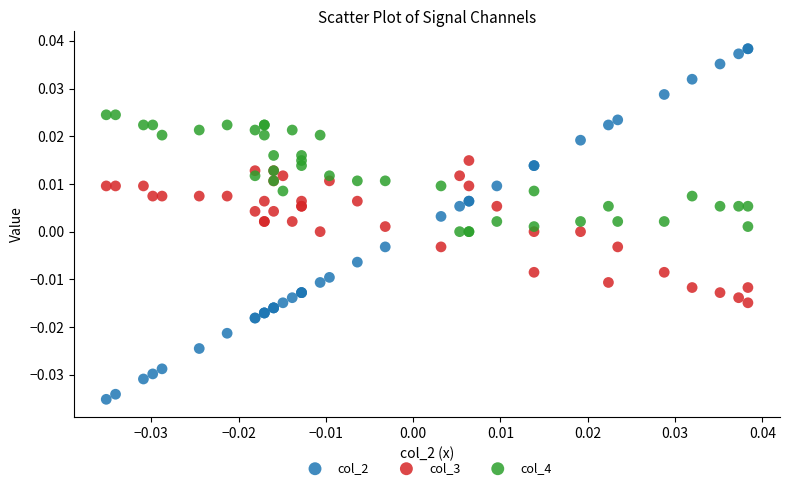

Which series contains the highest Y value?

col_2